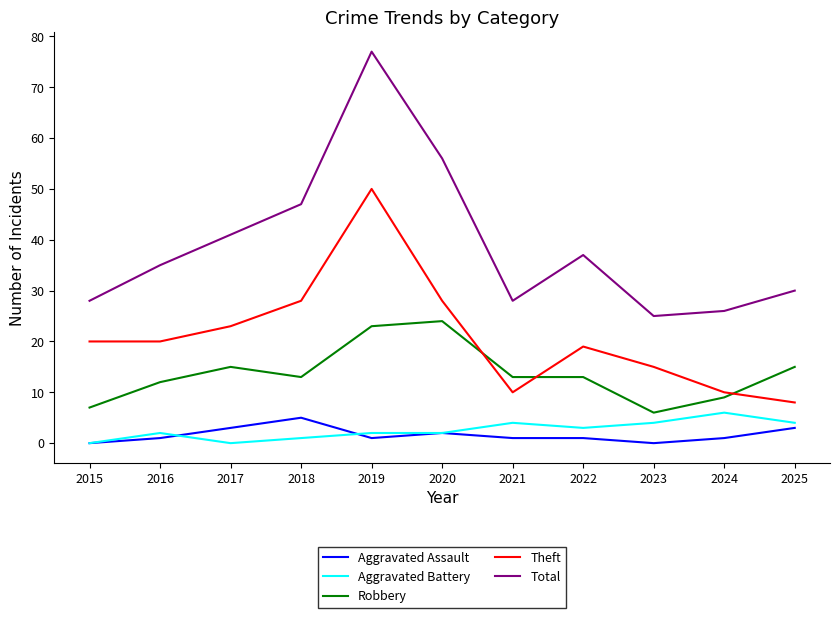

How many lines are shown in the chart?

5